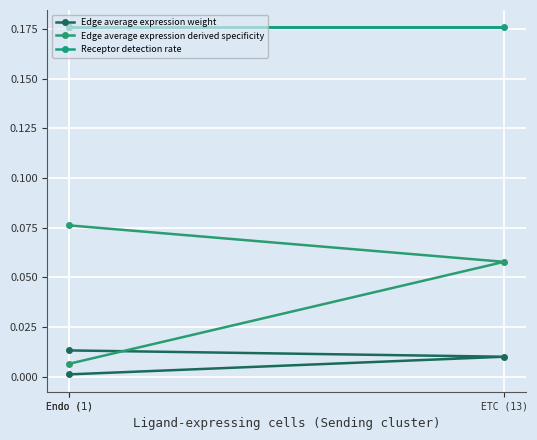

True or false: Edge average expression weight has a value of 0.0 at Endo (1).

False